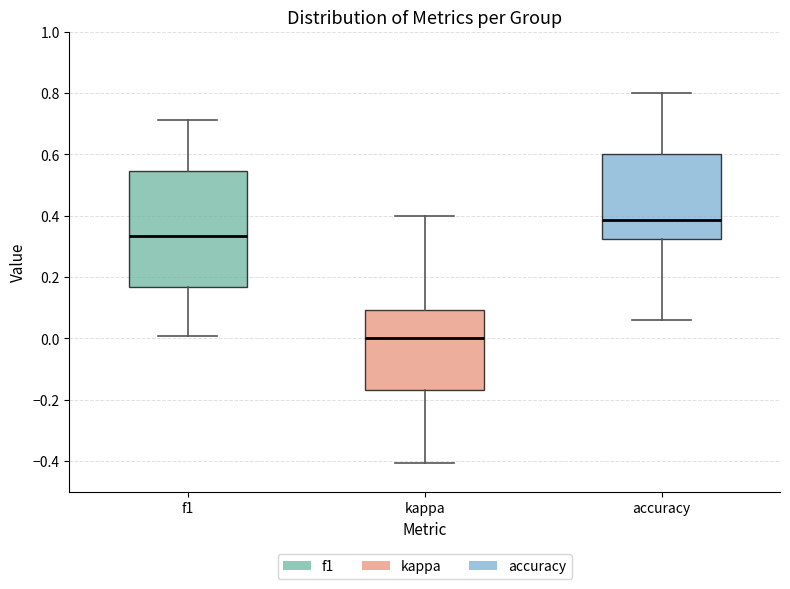

Which box is the tallest, from its lower edge to its upper edge?

f1